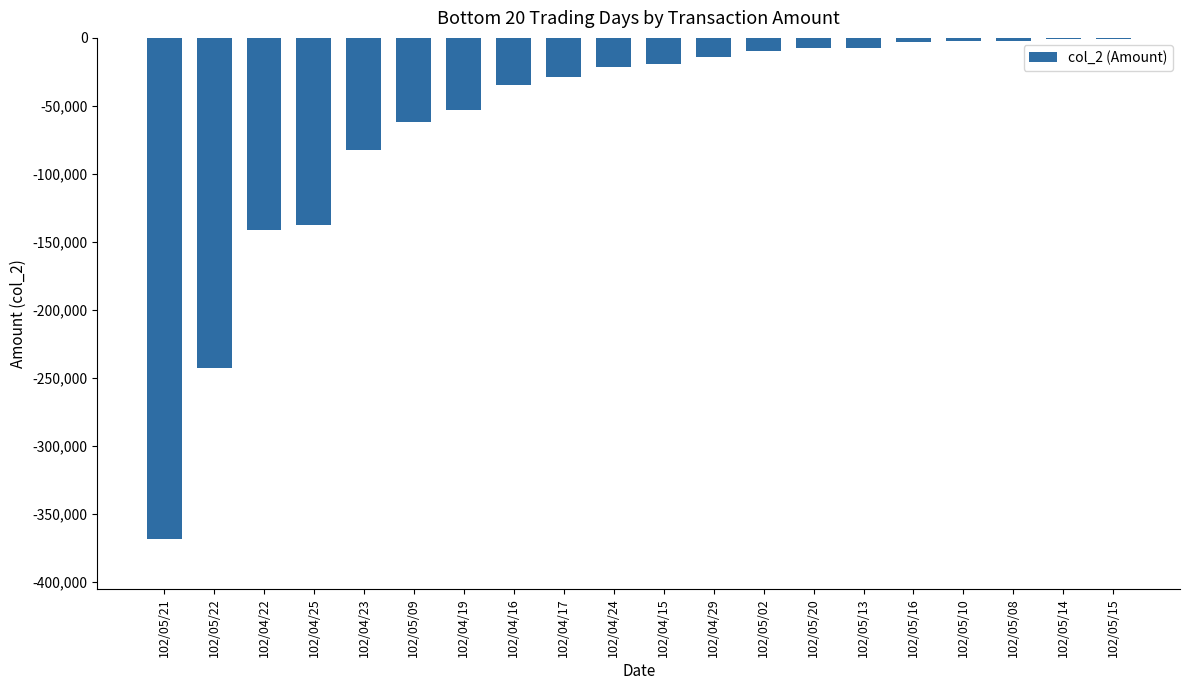

The value at 102/05/22 is -97591. True or false?

False